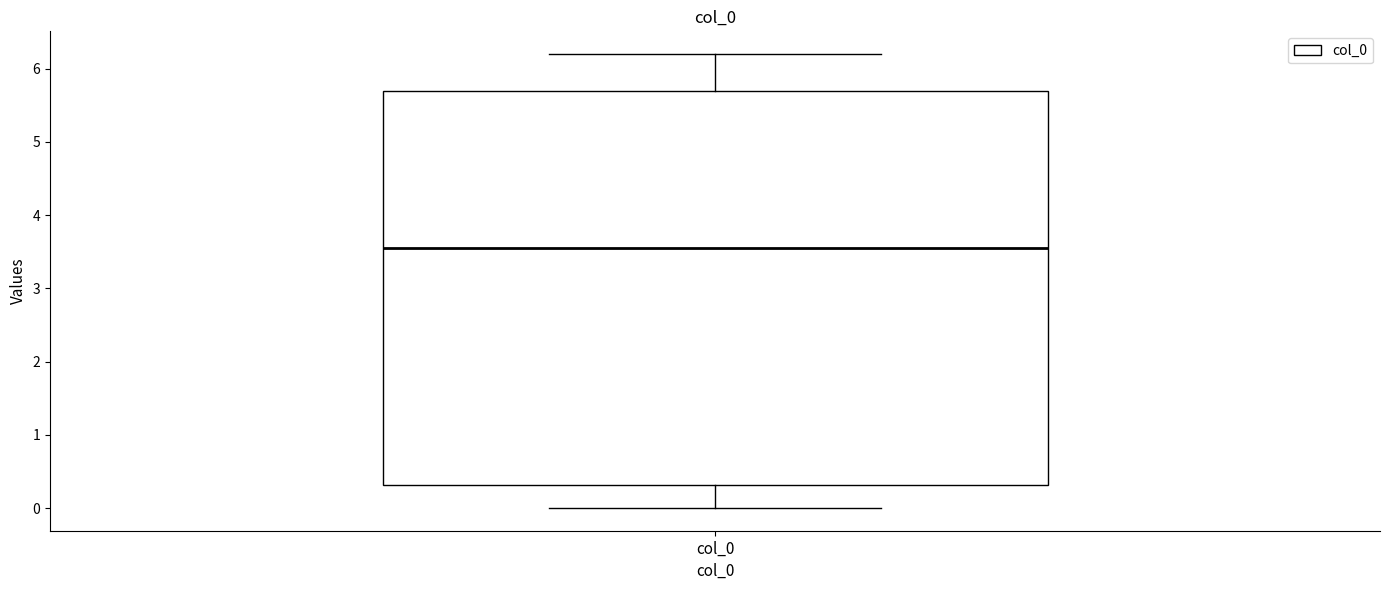

Where does the median line of the box for col_0 sit on the y-axis? The values are not printed on the chart, so give them approximately, as read against the axis.

3.6